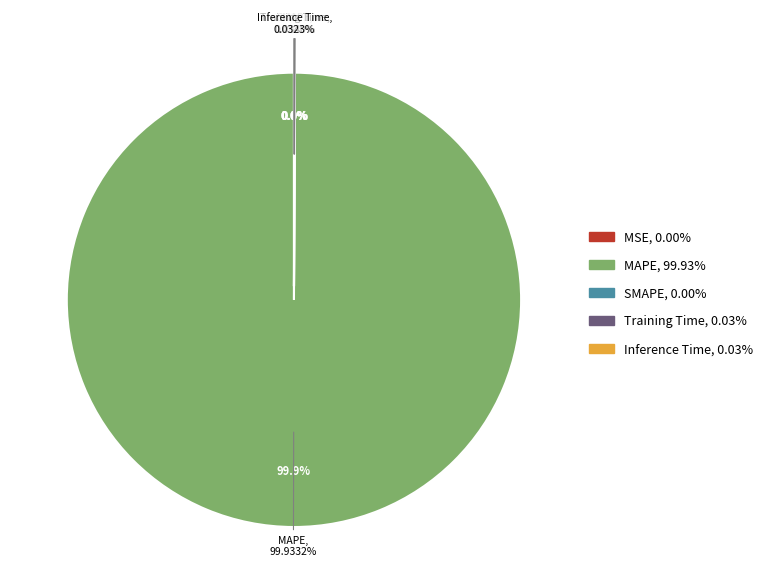

To the nearest percent, what is the combined percentage of Inference Time and MAPE?

100%